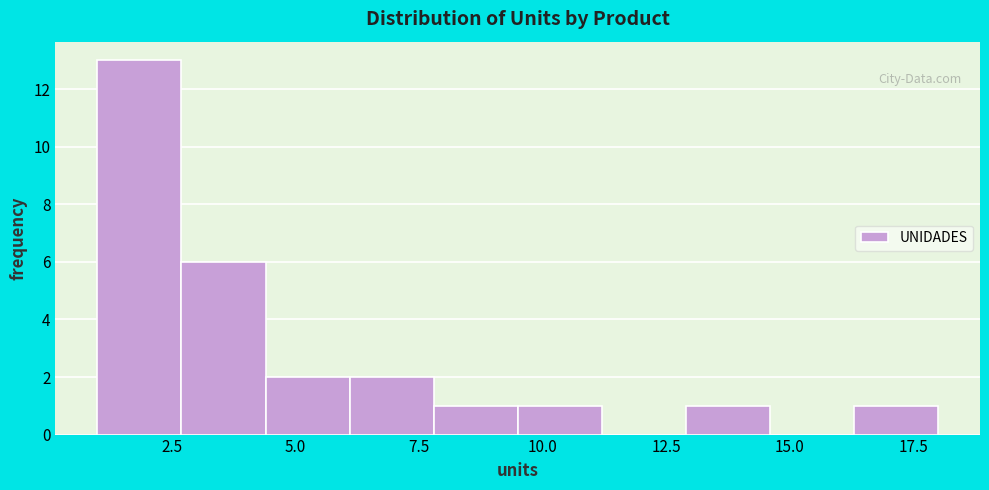

Around what value on the x-axis is the tallest bar? Give the approximate position of its centre, as read against the axis.

2.0